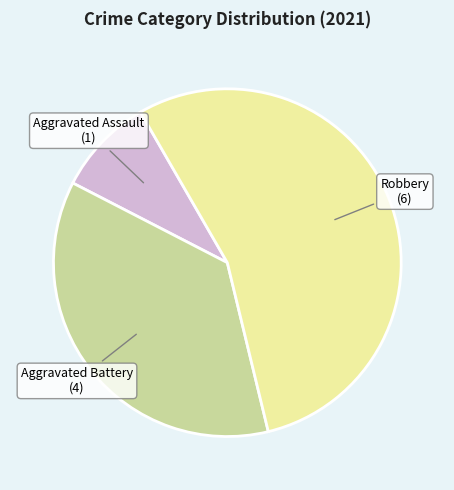

Is there any slice that represents more than half of the pie?

Yes